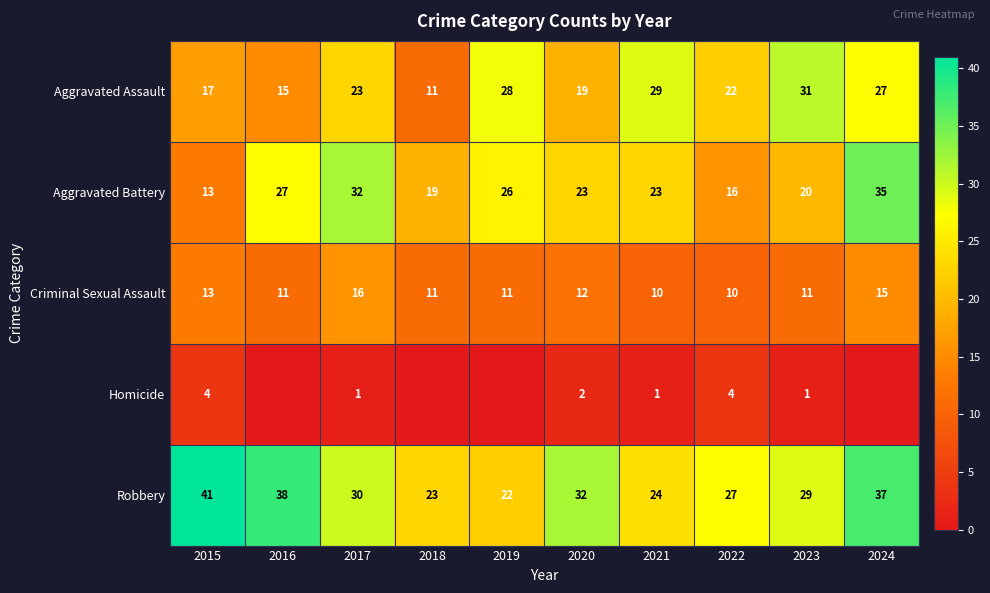

What is the difference between the maximum and minimum values in the Criminal Sexual Assault series?

6